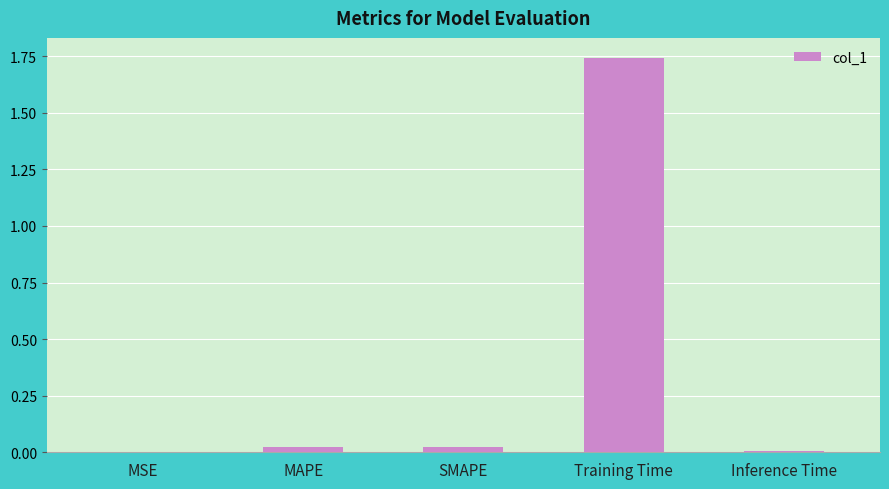

The value at Training Time is 1.2. True or false?

False